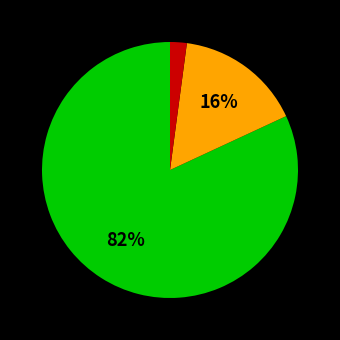

To the nearest percent, what is the average slice percentage?

33%